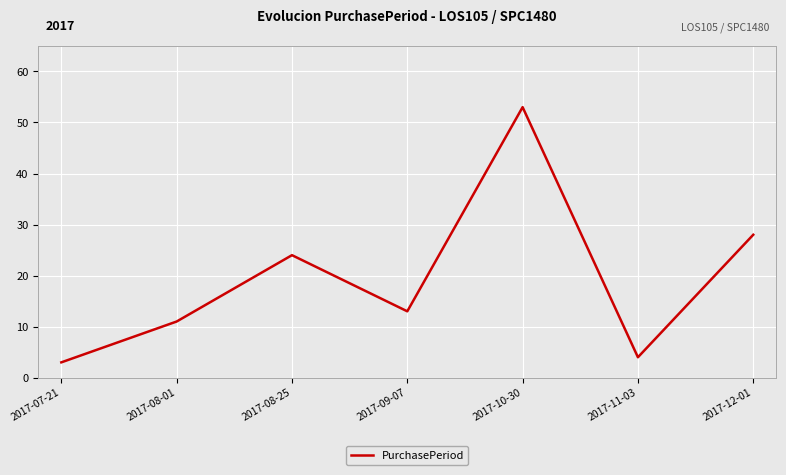

Reading left to right, extract all data points from this chart.

3	11	24	13	53	4	28